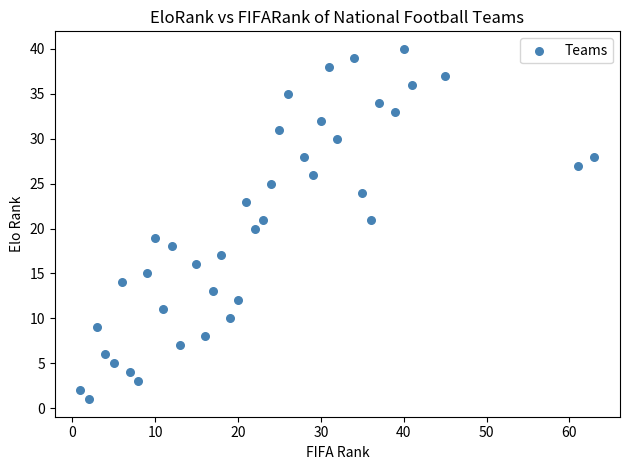

What is the range of X values (max minus min)?

62